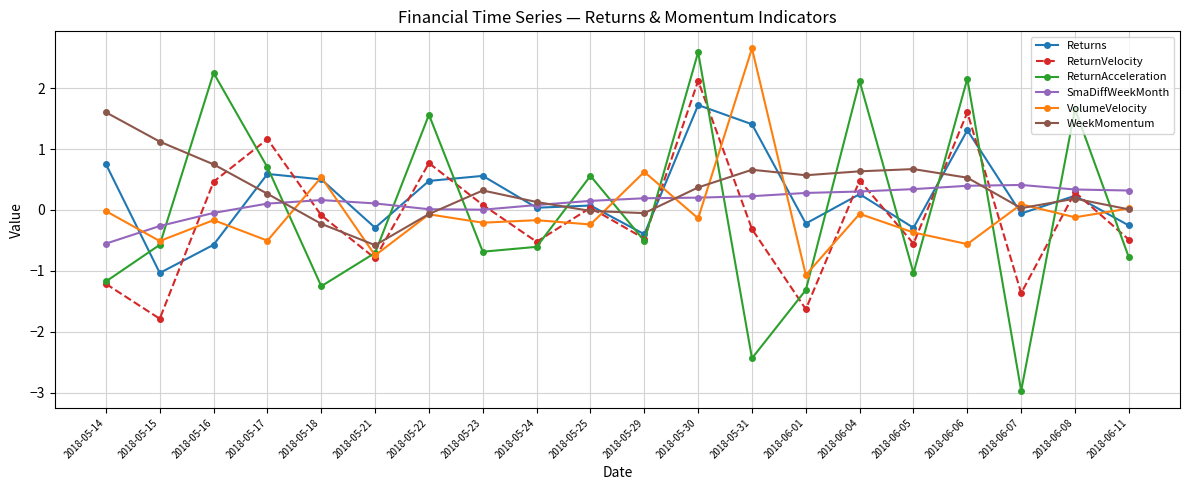

How many distinct data groups are displayed?

6